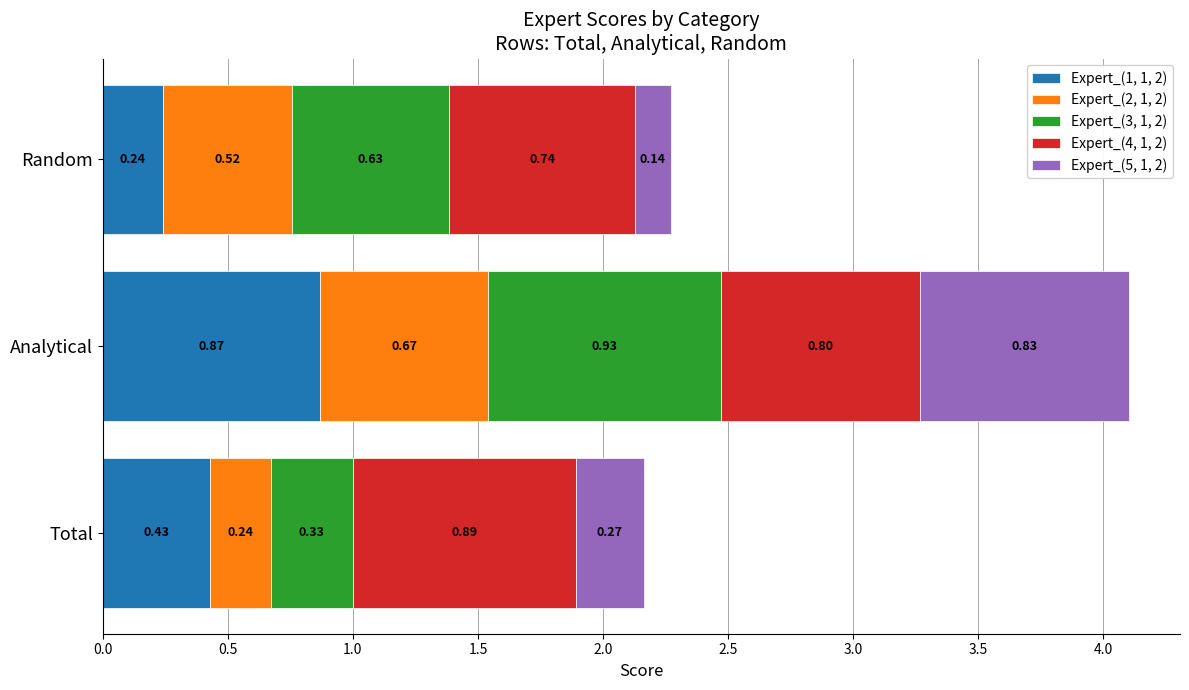

What is the total value across all series at Random?

2.3